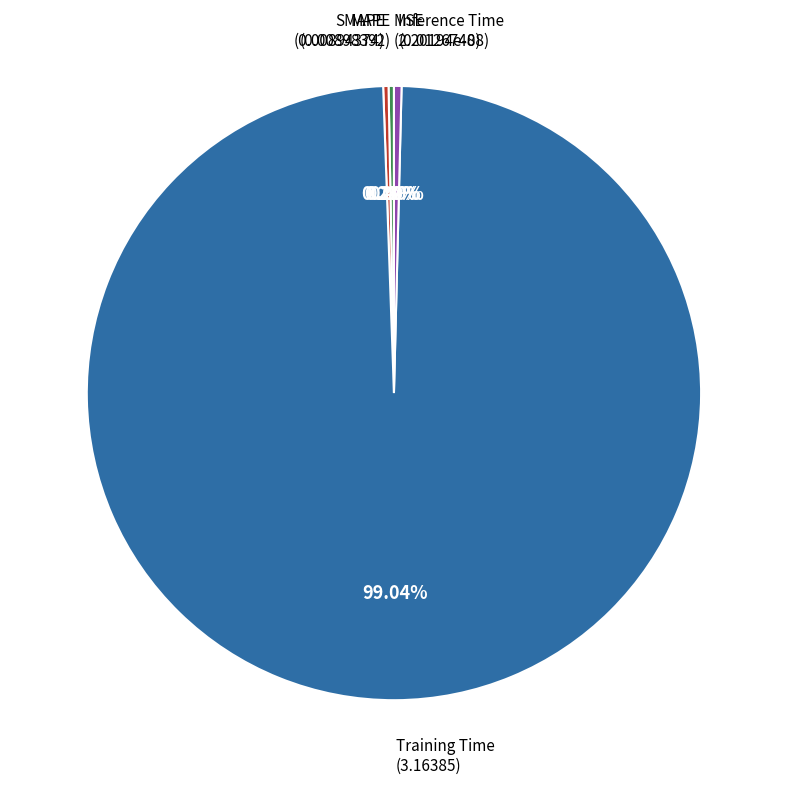

To the nearest percent, what is the difference between the largest and smallest slice percentages?

99%